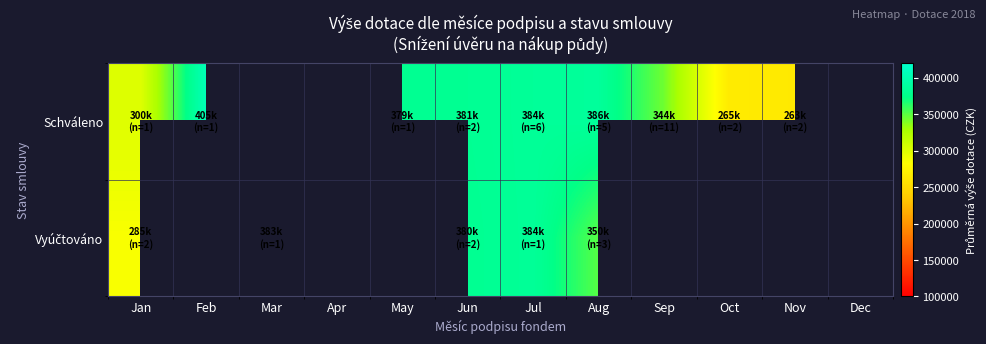

At which label does Schváleno reach its peak?

Feb